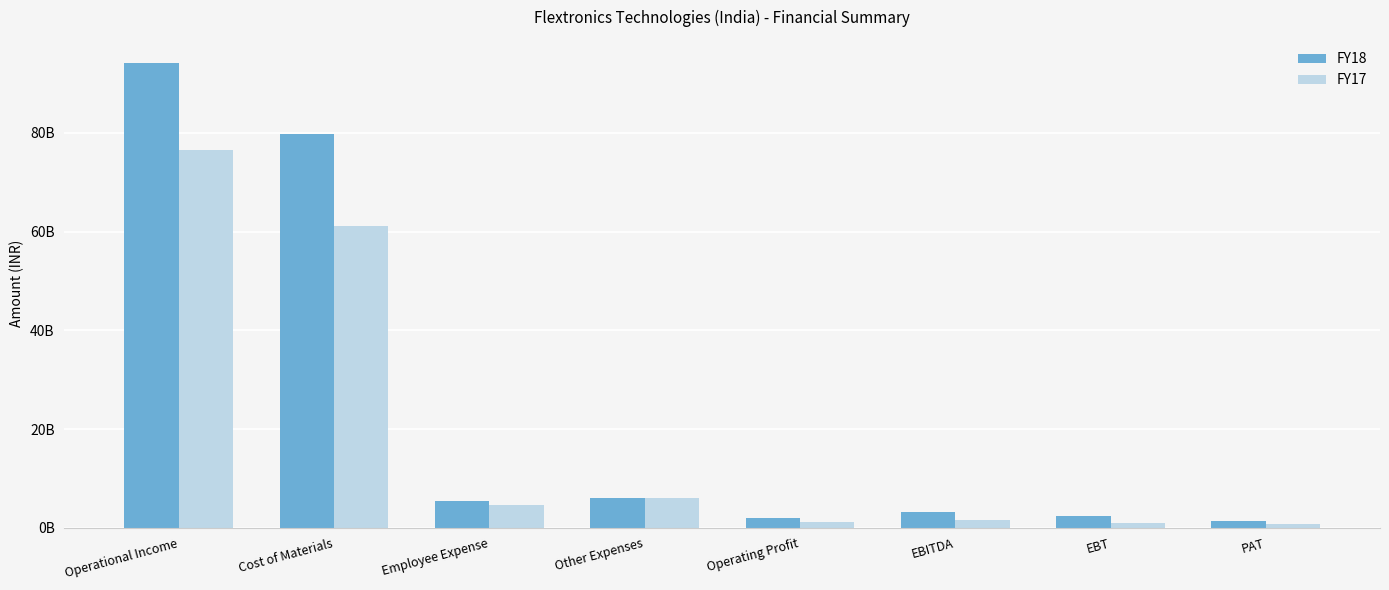

What position from the left is EBT?

7